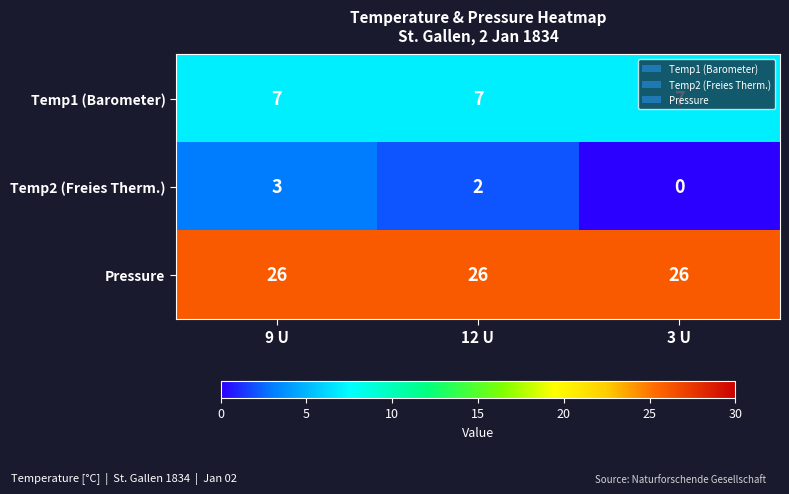

The Pressure series shows 14 at 9 U. True or false?

False